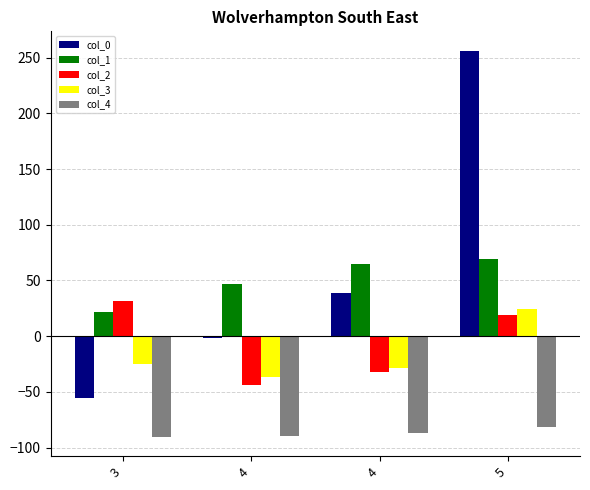

How many values in col_3 are above zero?

1